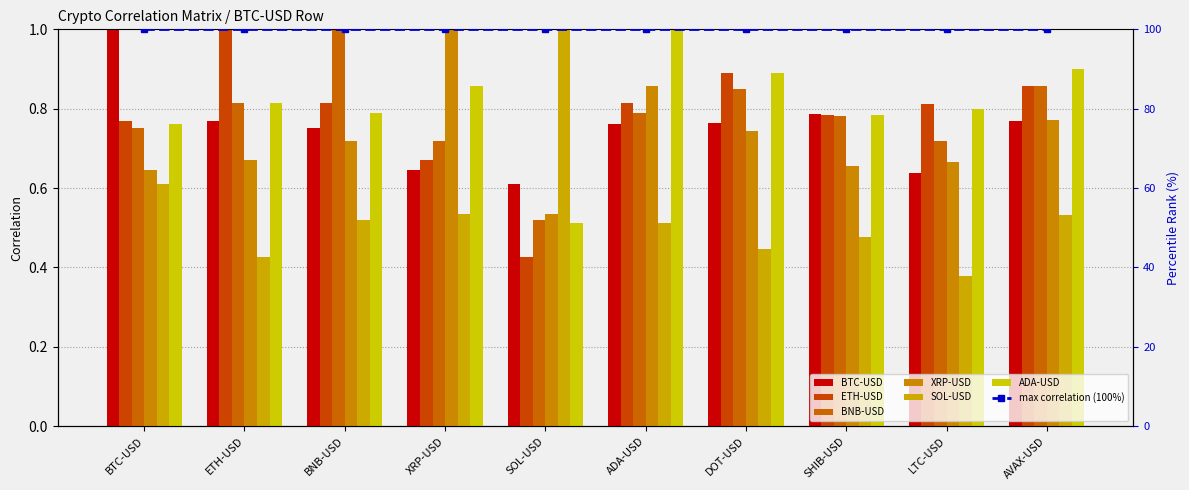

Does the chart contain stacked bars?

No